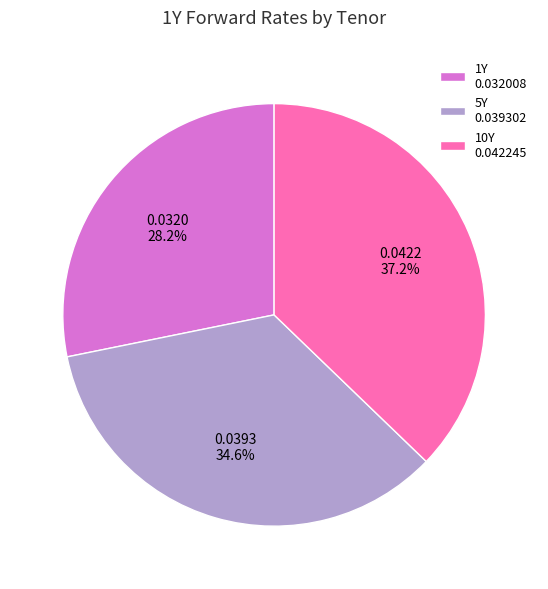

What is the smallest slice in the pie chart?

1Y